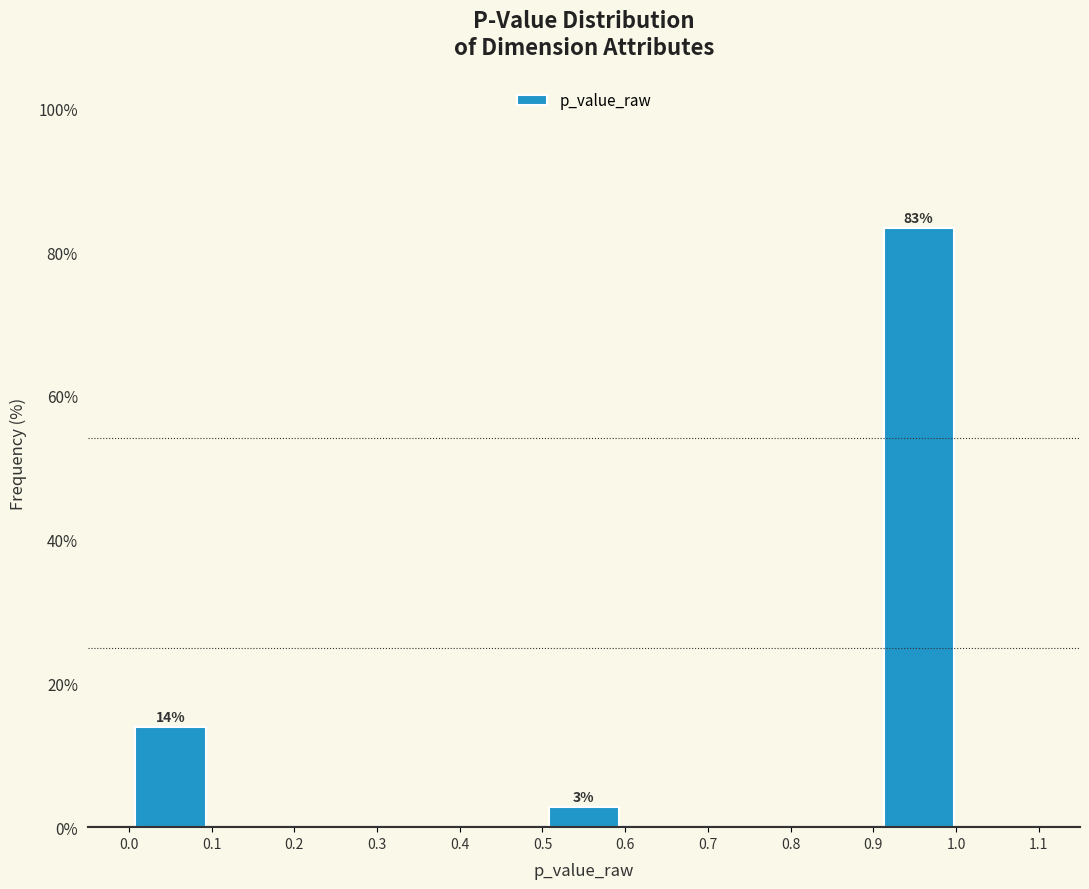

Which range on the x-axis has the tallest bar?

0.90 to 1.01